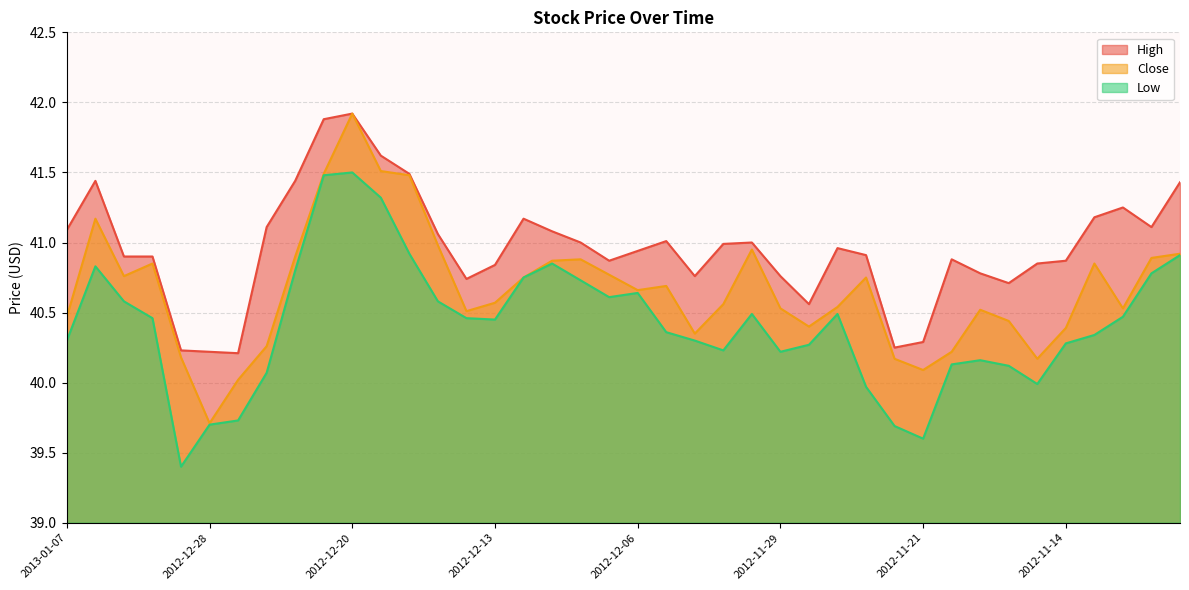

Reading right to left, list all the values displayed in this chart.

High: 41.4	41.1	41.2	41.2	40.9	40.9	40.7	40.8	40.9	40.3	40.2	40.9	41.0	40.6	40.8	41.0	41.0	40.8	41.0	40.9	40.9	41.0	41.1	41.2	40.8	40.7	41.1	41.5	41.6	41.9	41.9	41.4	41.1	40.2	40.2	40.2	40.9	40.9	41.4	41.1
Low: 40.9	40.8	40.5	40.3	40.3	40.0	40.1	40.2	40.1	39.6	39.7	40.0	40.5	40.3	40.2	40.5	40.2	40.3	40.4	40.6	40.6	40.7	40.9	40.8	40.5	40.5	40.6	40.9	41.3	41.5	41.5	40.8	40.1	39.7	39.7	39.4	40.5	40.6	40.8	40.3
Close: 40.9	40.9	40.5	40.9	40.4	40.2	40.4	40.5	40.2	40.1	40.2	40.8	40.5	40.4	40.5	41.0	40.6	40.4	40.7	40.7	40.8	40.9	40.9	40.8	40.6	40.5	41.0	41.5	41.5	41.9	41.5	40.9	40.3	40.0	39.7	40.2	40.9	40.8	41.2	40.5